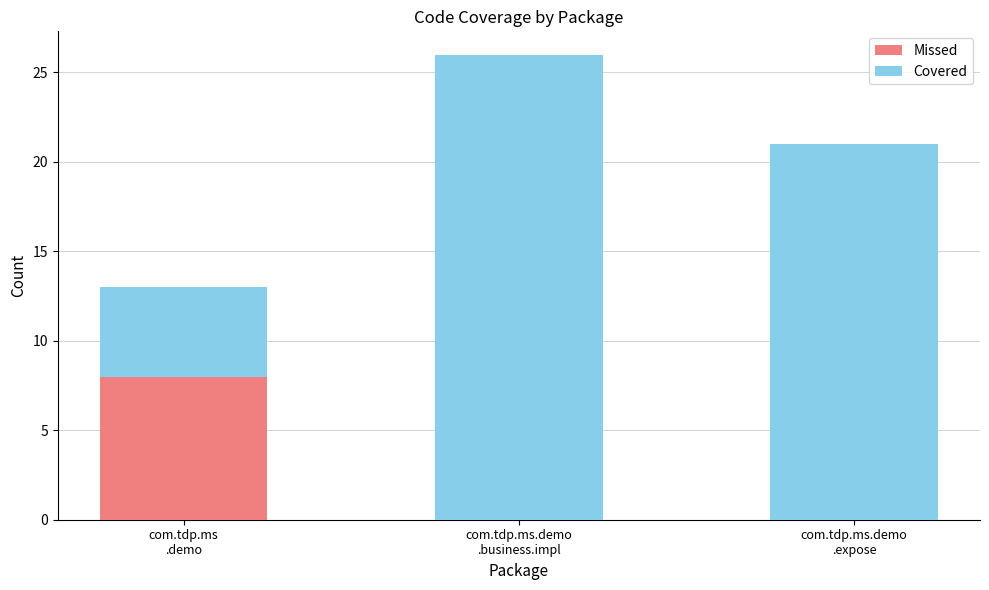

What is the average value of the Missed series?

3